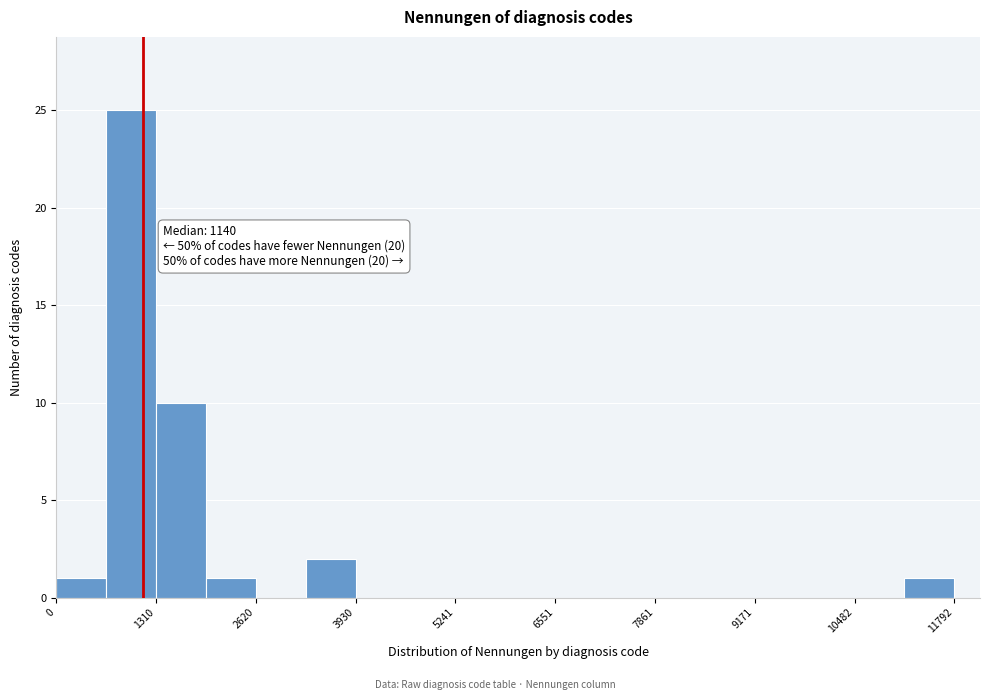

Read against the x-axis, roughly where is the centre of the tallest bar?

1000